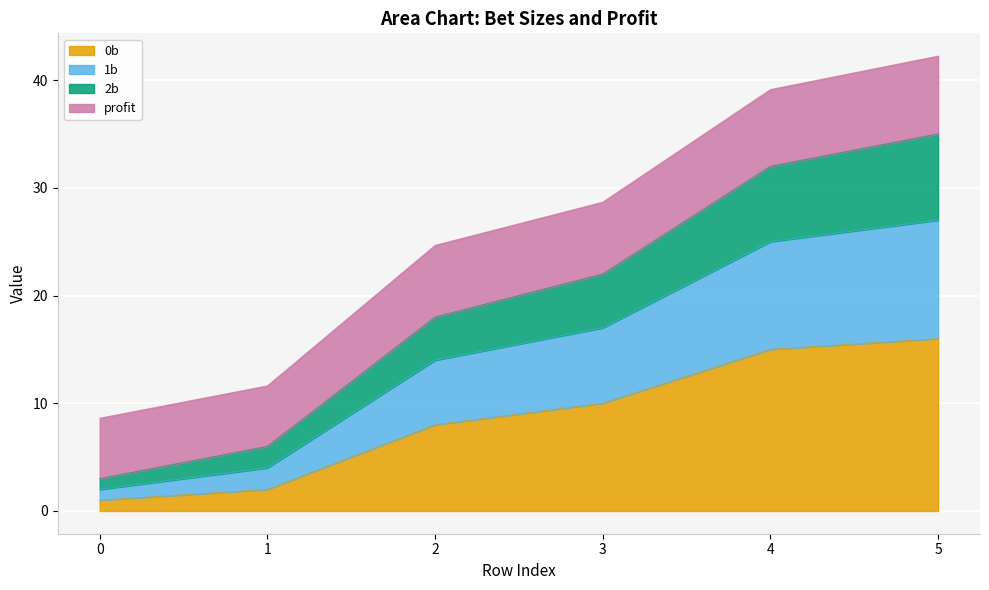

At how many categories does at least one series exceed 24?

4